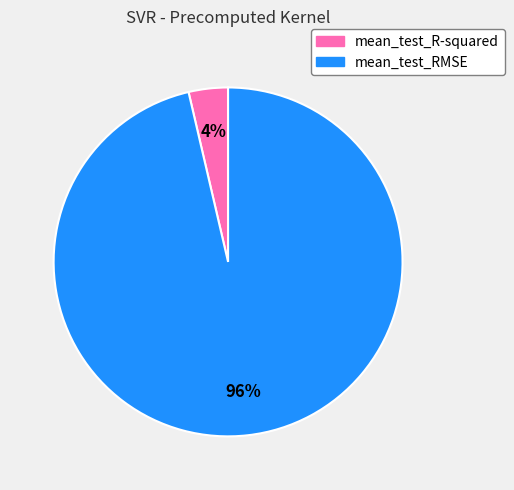

Count the number of slices in the pie.

2